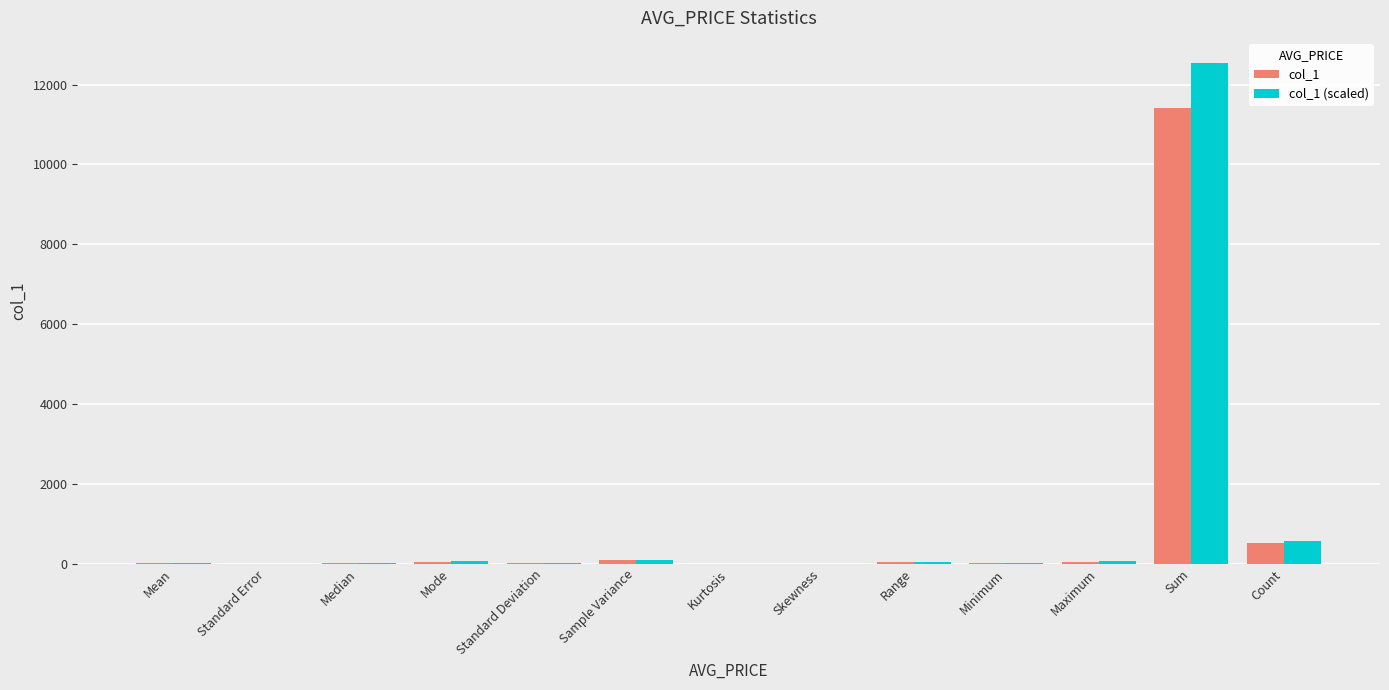

What is the sum of all col_1 (scaled) values?

13417.9